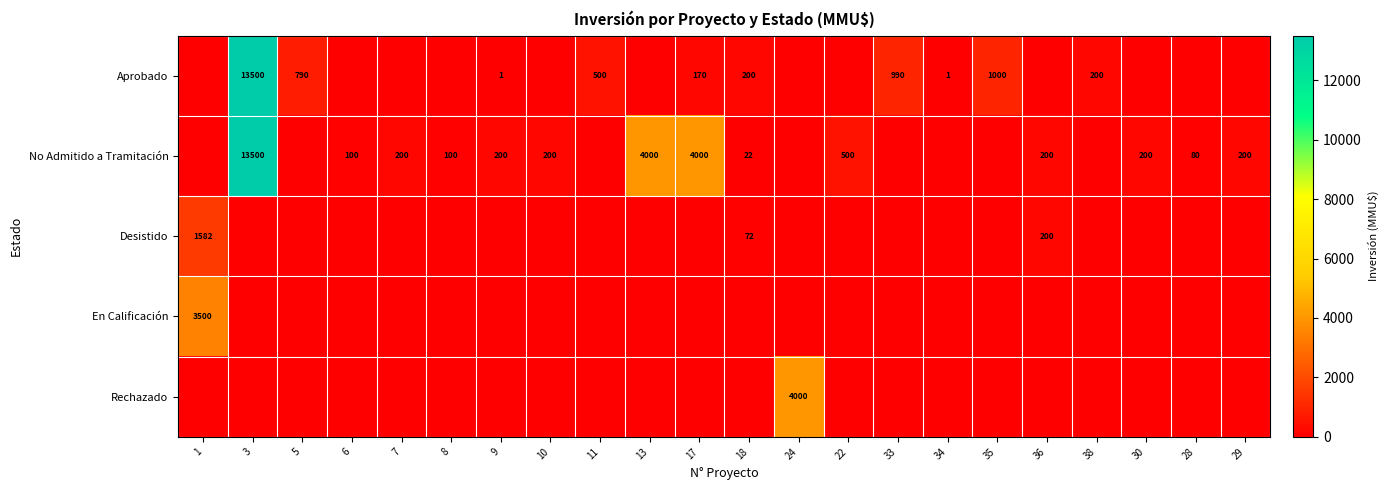

Between 22 and 29, which is larger?

22